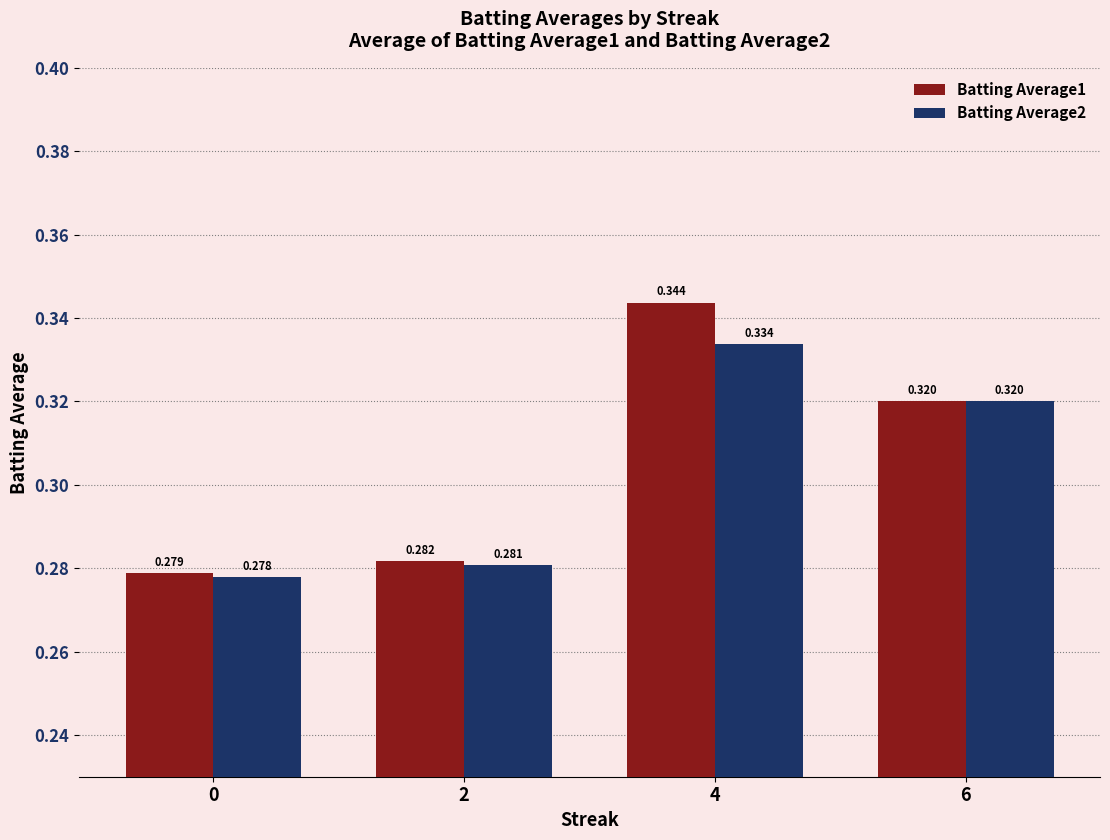

Is the value of Batting Average2 at 4 greater than the value of Batting Average1 at 4?

No